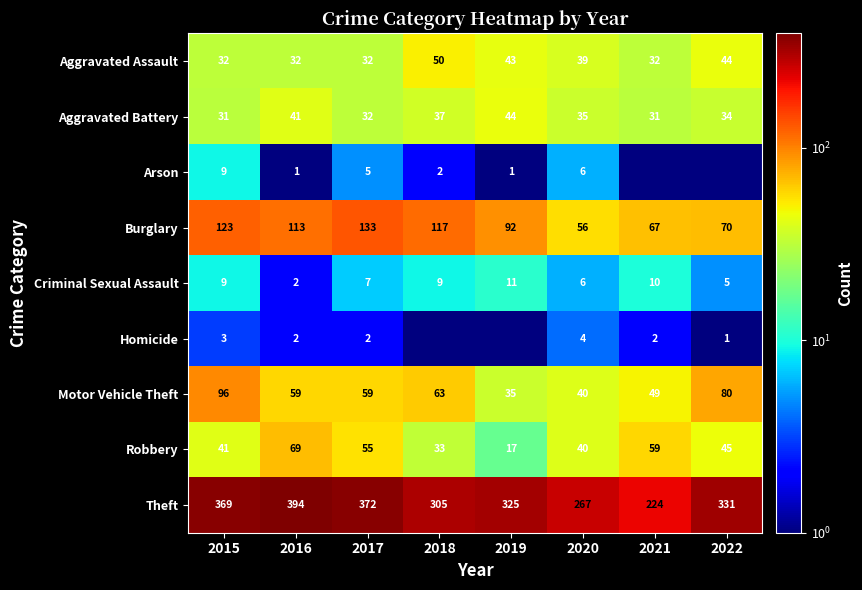

What is the sum of the Aggravated Assault values at 2018 and 2021?

82.0